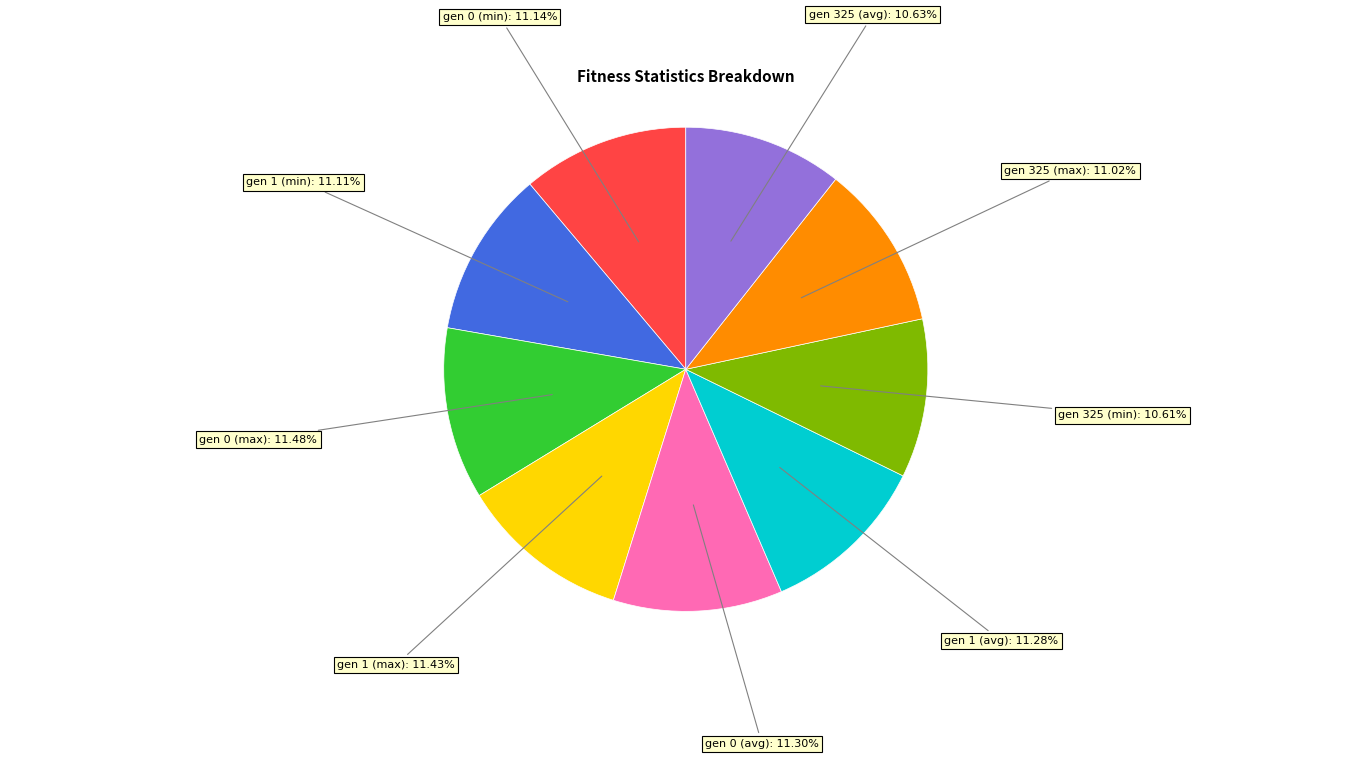

Does any single category account for the majority?

No